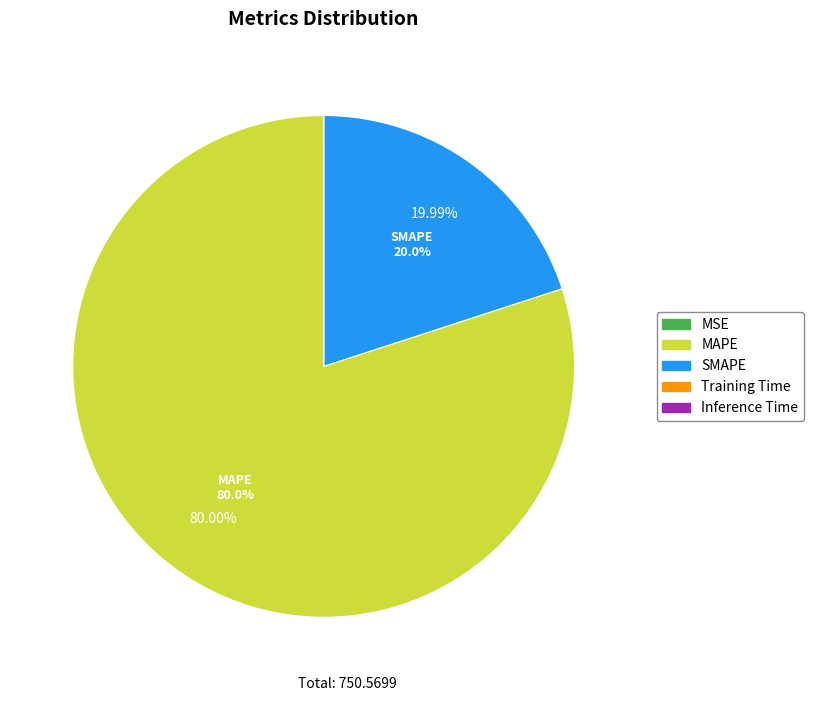

To the nearest percent, what is the average slice percentage?

20%